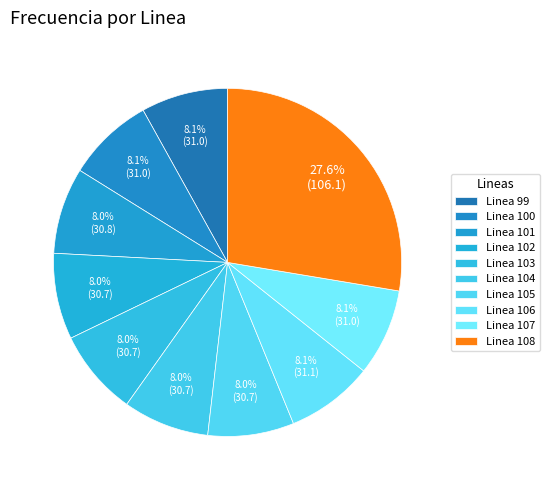

True or false: Linea 99 accounts for 1% of the total.

False